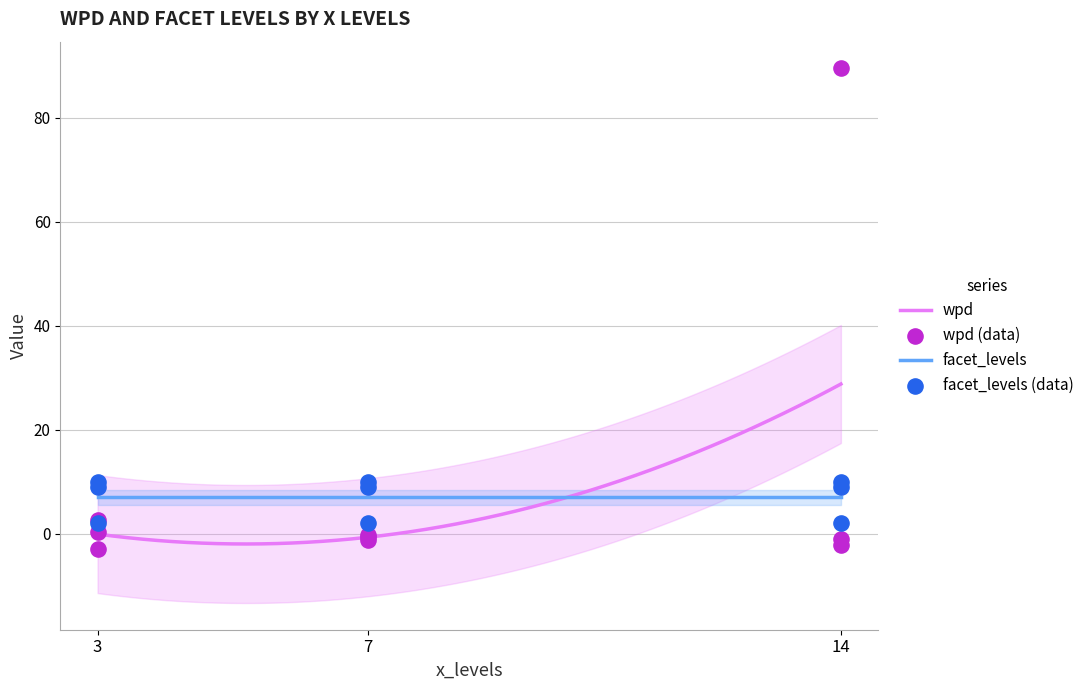

At how many categories does at least one series exceed 22?

1